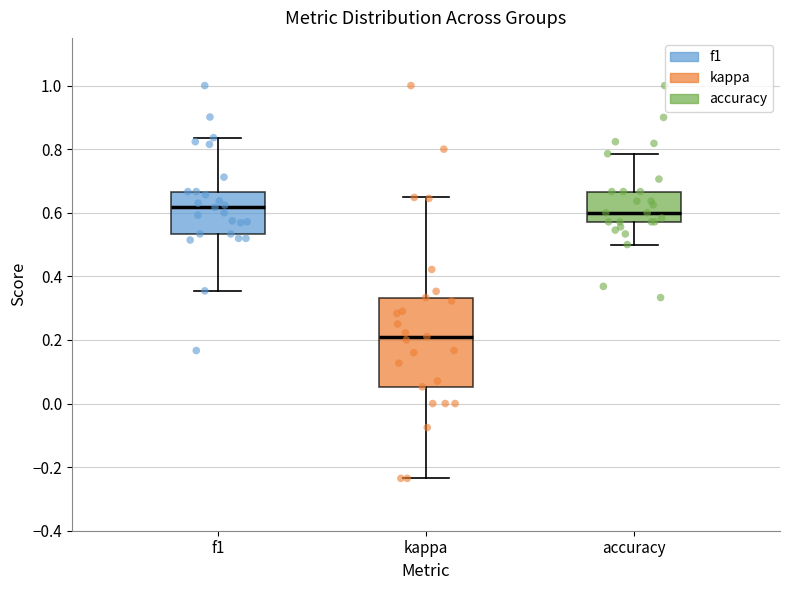

Which box is the tallest, from its lower edge to its upper edge?

kappa